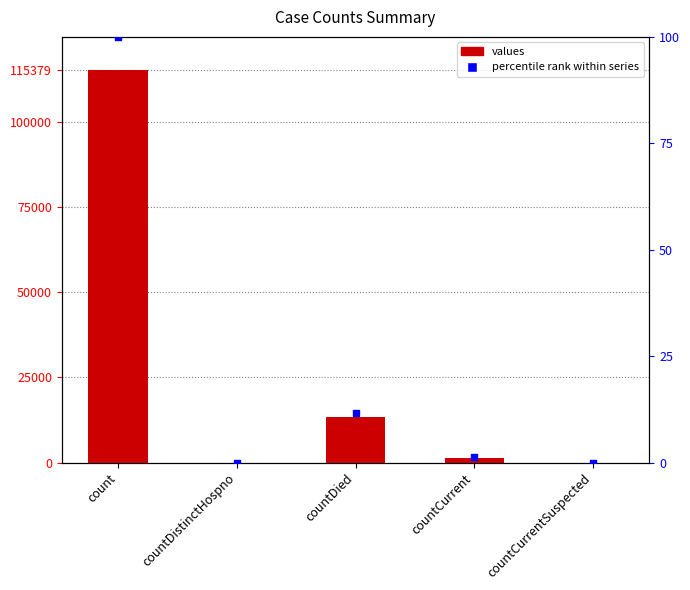

Which series has the largest Y range (max minus min)?

values